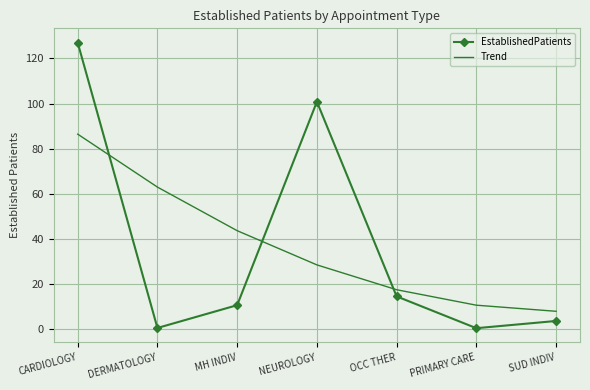

What is the total value across all series at SUD INDIV?

11.5